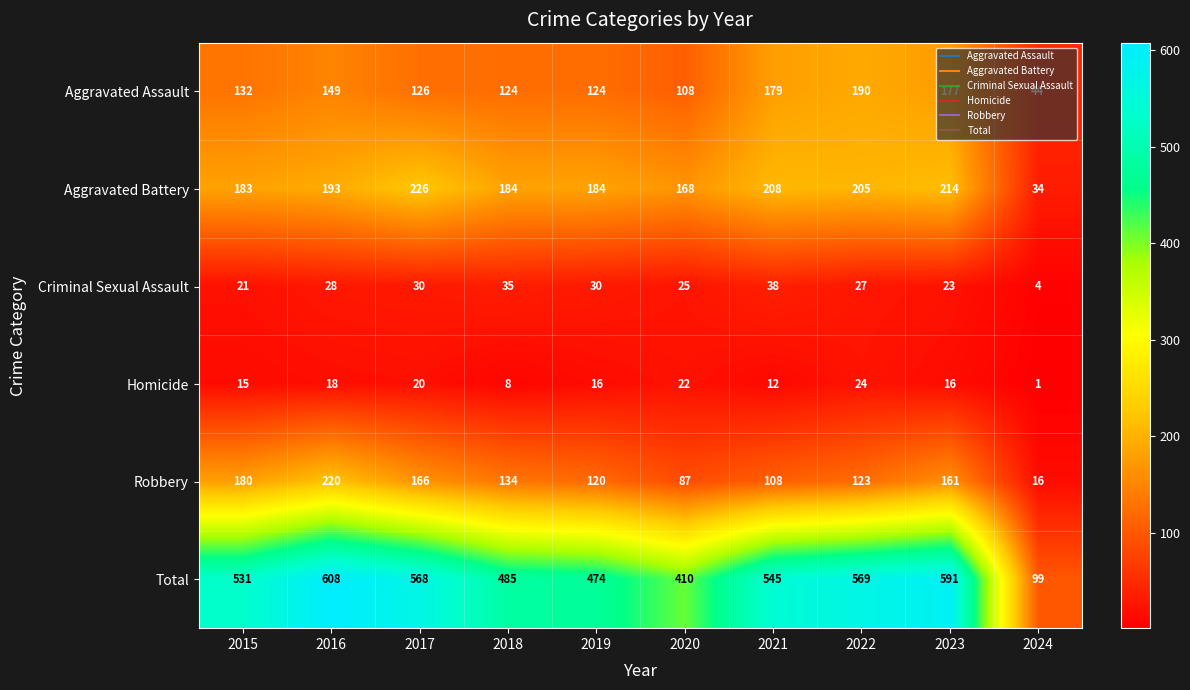

Which series has the largest range (max minus min)?

Total